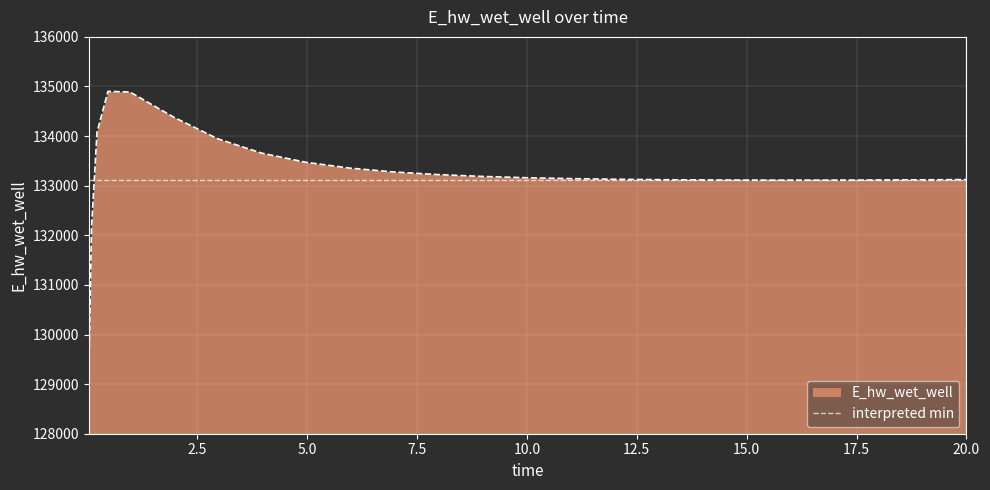

True or false: the data has more than 1 interior local peaks.

False